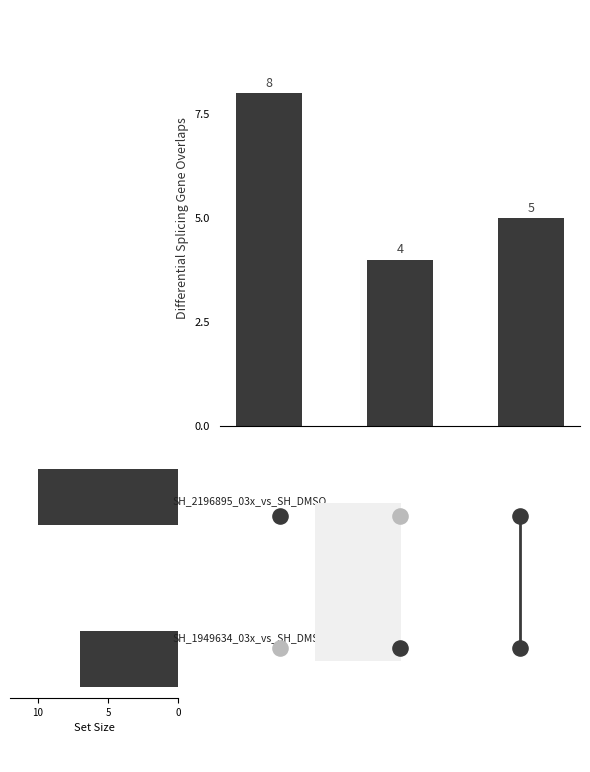

What is the ratio of the value at S1 to the value at S2?

0.5